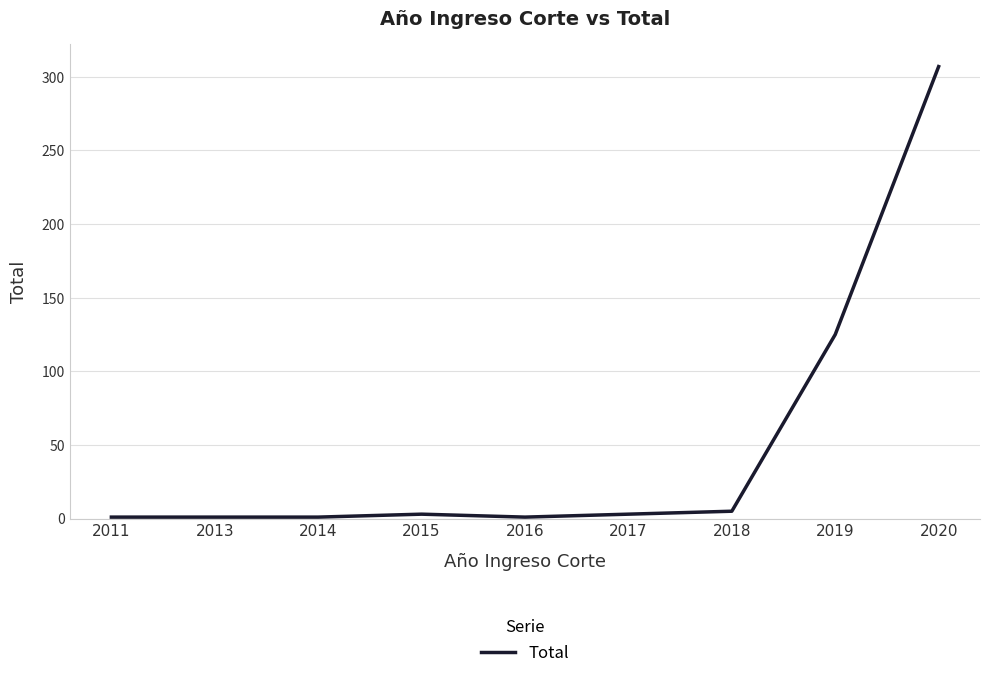

What is the ratio of the value at 2016 to the value at 2015?

0.3